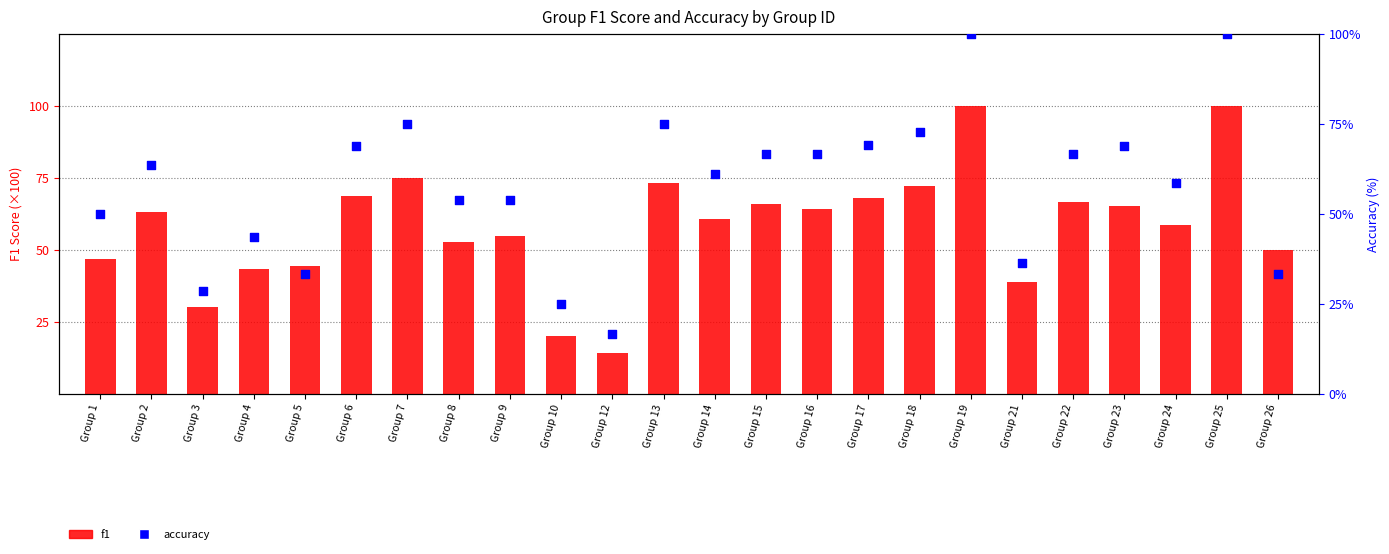

Which series has the largest total across all categories?

f1